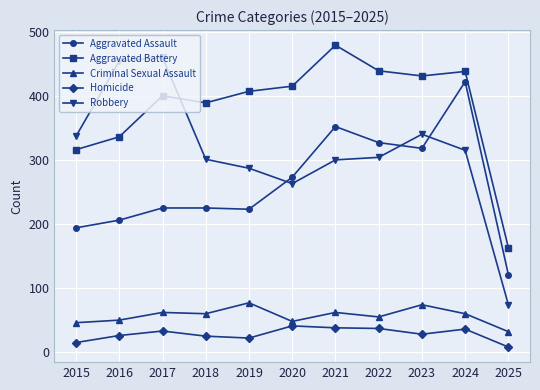

Which series has the widest spread of values?

Robbery